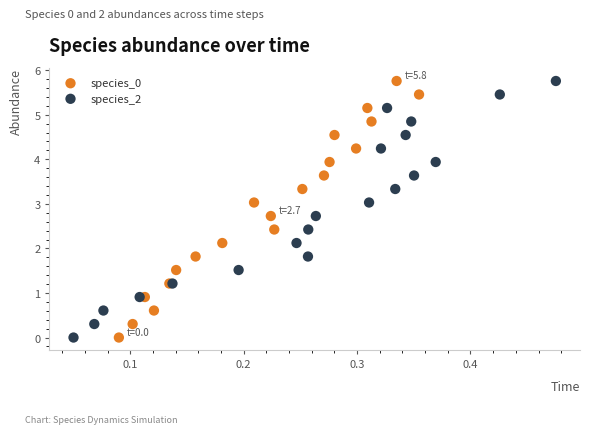

What are all the series names shown in the legend?

species_0, species_2